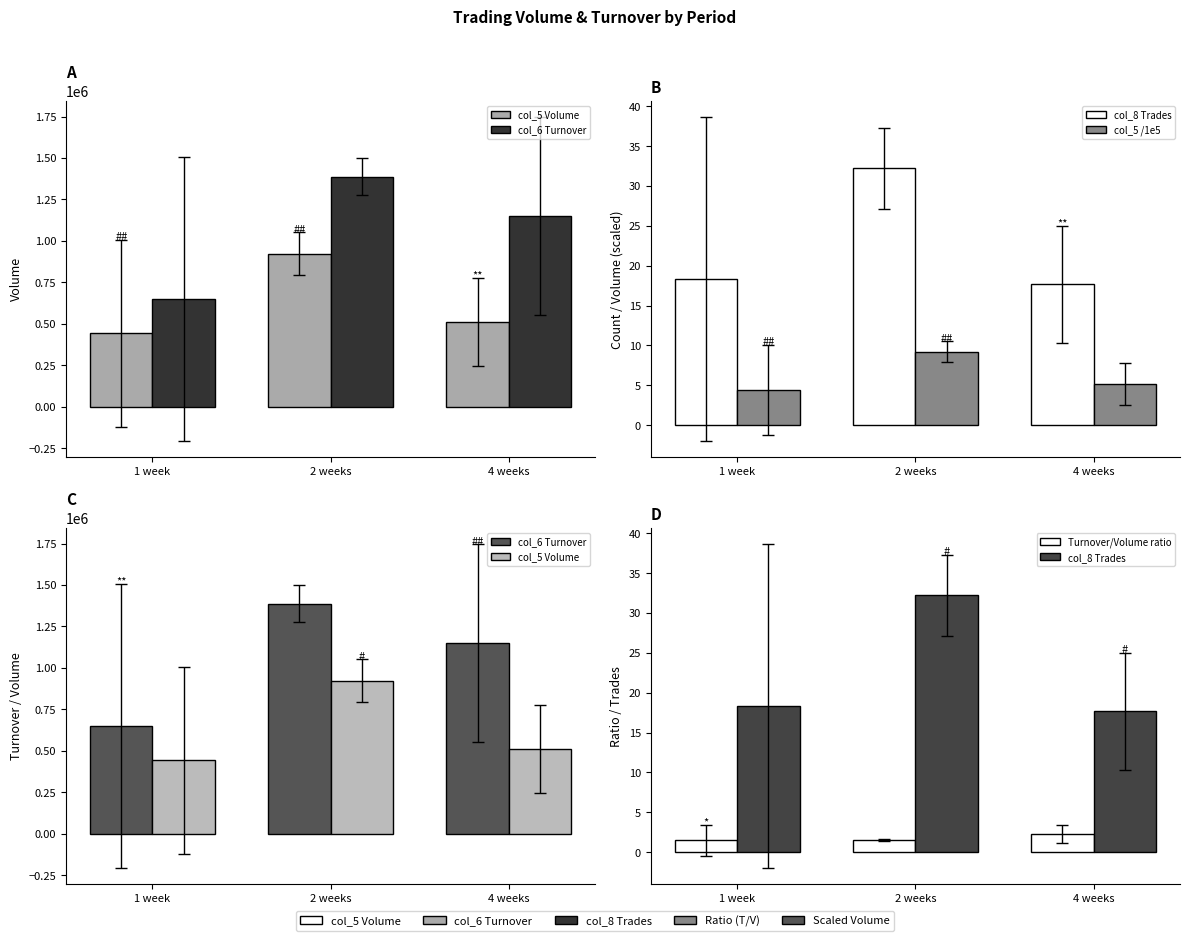

At which category does the chart reach its peak across all series?

2 weeks